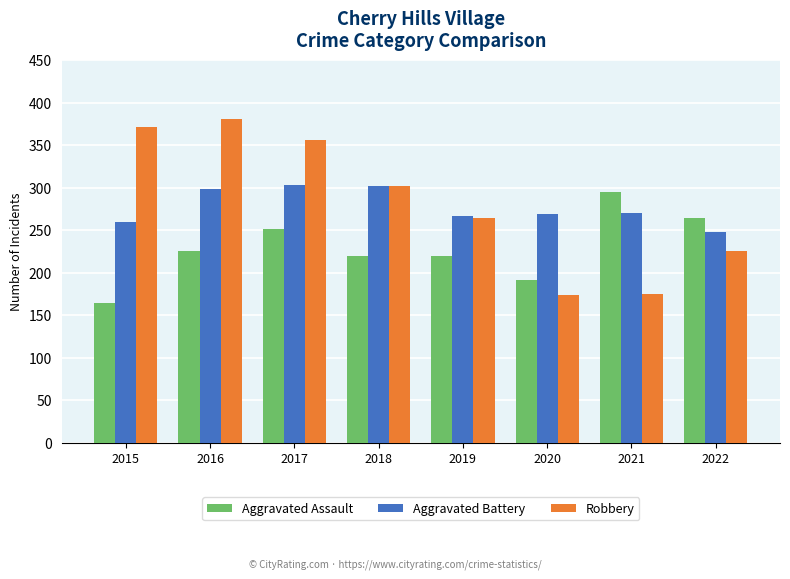

How many data points in Aggravated Battery are less than 270?

4